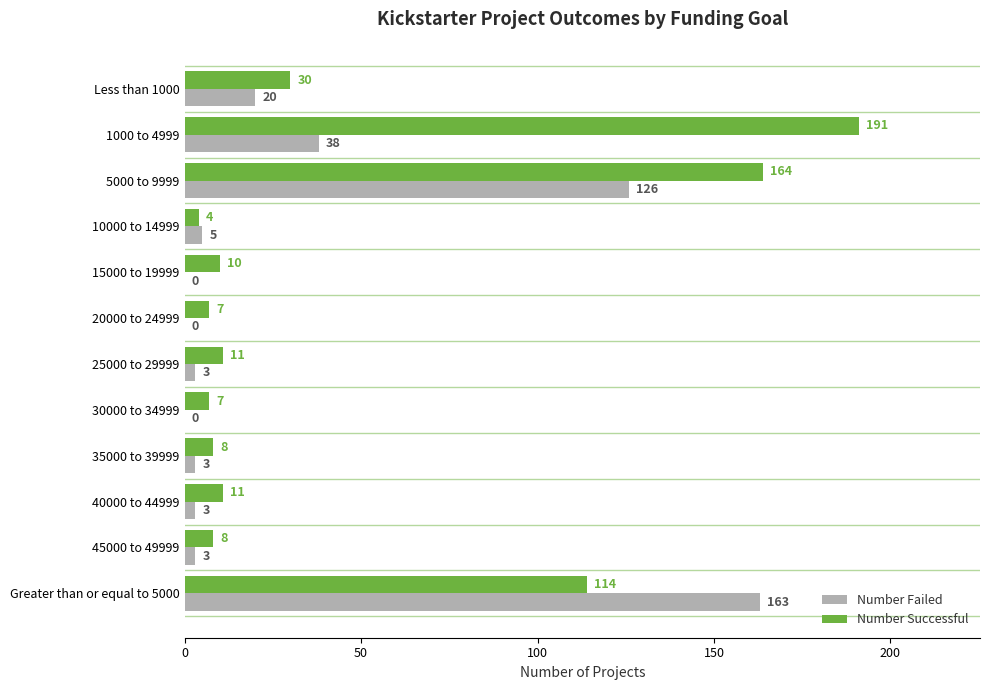

Is it true that Number Failed equals 126 at 5000 to 9999?

True